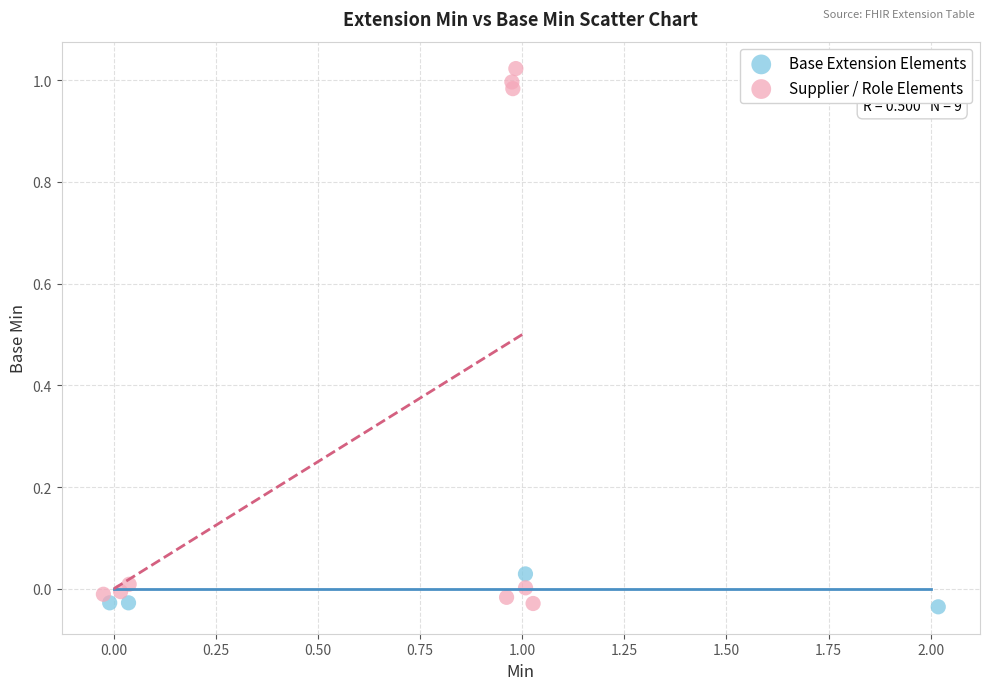

Which series has the largest Y range (max minus min)?

Supplier / Role Elements